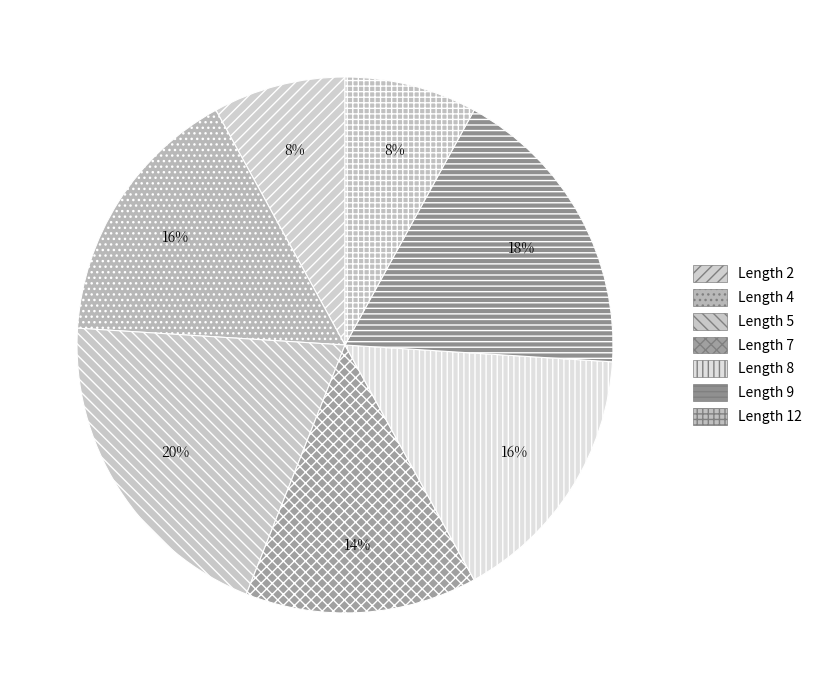

How many slices are in this pie chart?

7